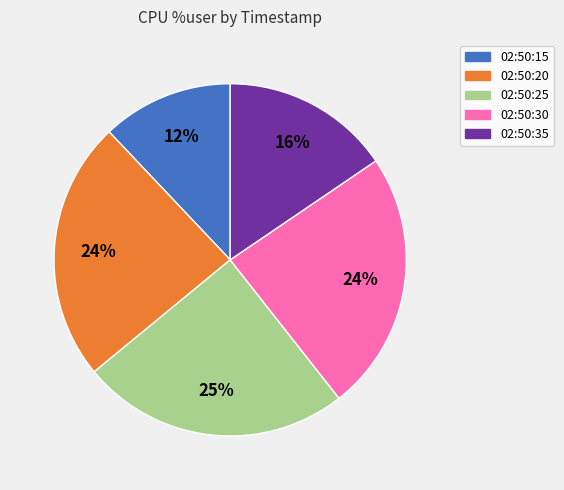

What percentage is the 02:50:30 slice, to the nearest percent?

24%